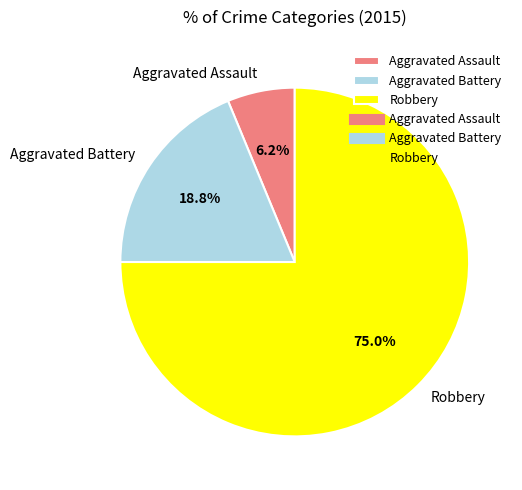

Rank the categories by value from lowest to highest.

Aggravated Assault, Aggravated Battery, Robbery